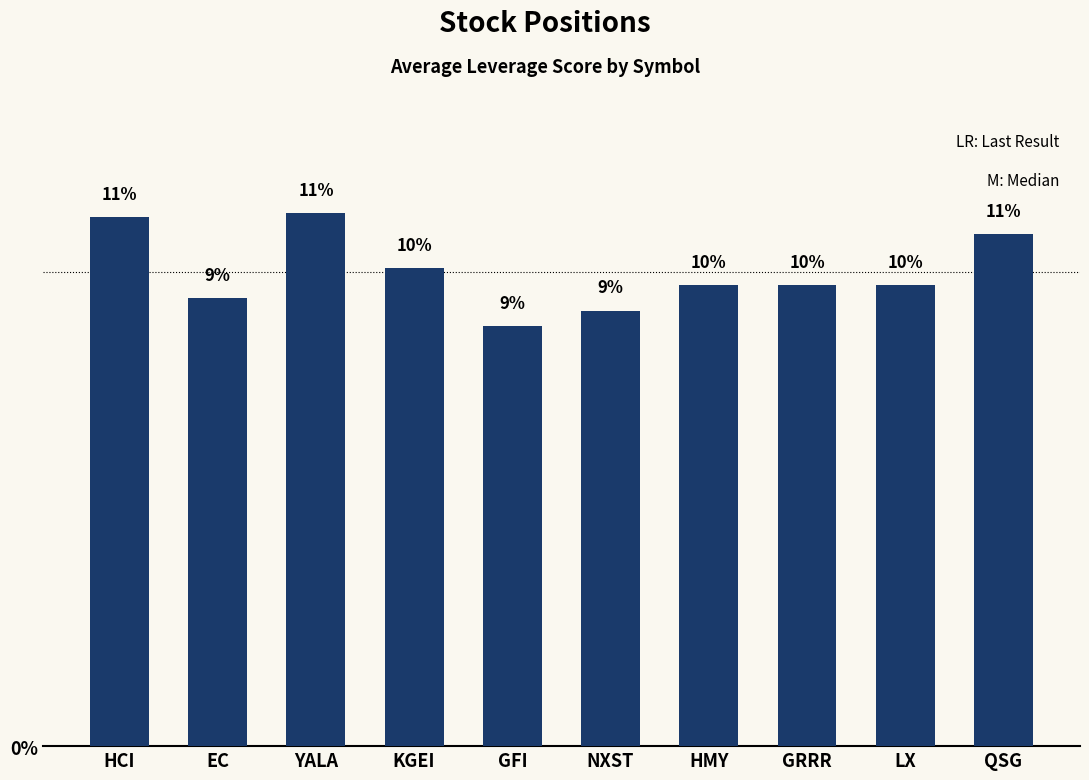

What is the smallest value displayed?

8.9